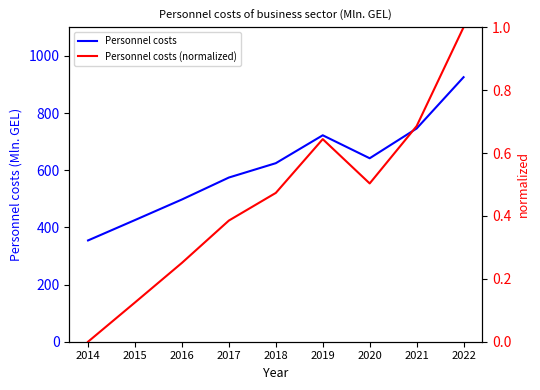

Reading left to right, extract all data points from this chart.

Personnel costs: 2014=354.3	2015=425.6	2016=497.5	2017=574.3	2018=624.5	2019=722.1	2020=641.7	2021=745.8	2022=925.3
Personnel costs (normalized): 2014=0.0	2015=0.1	2016=0.3	2017=0.4	2018=0.5	2019=0.6	2020=0.5	2021=0.7	2022=1.0